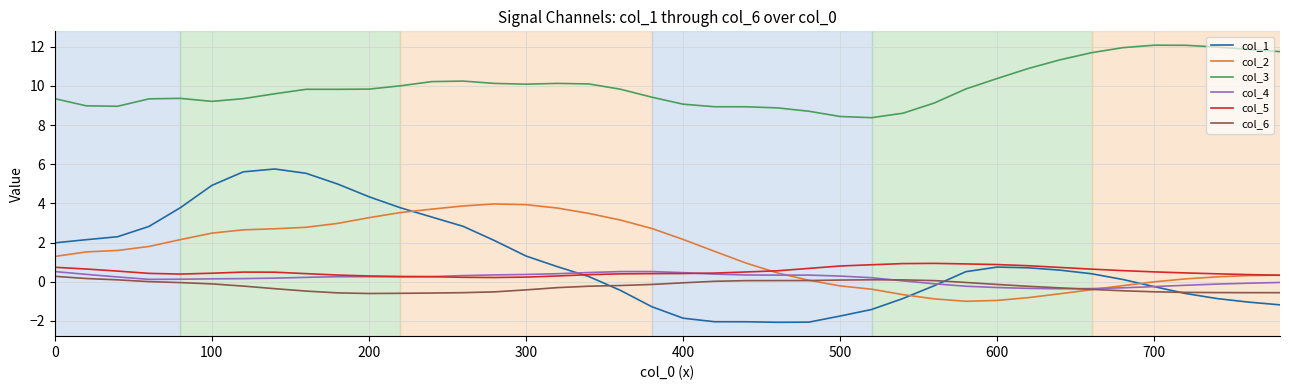

What is the maximum value for col_5?

0.9